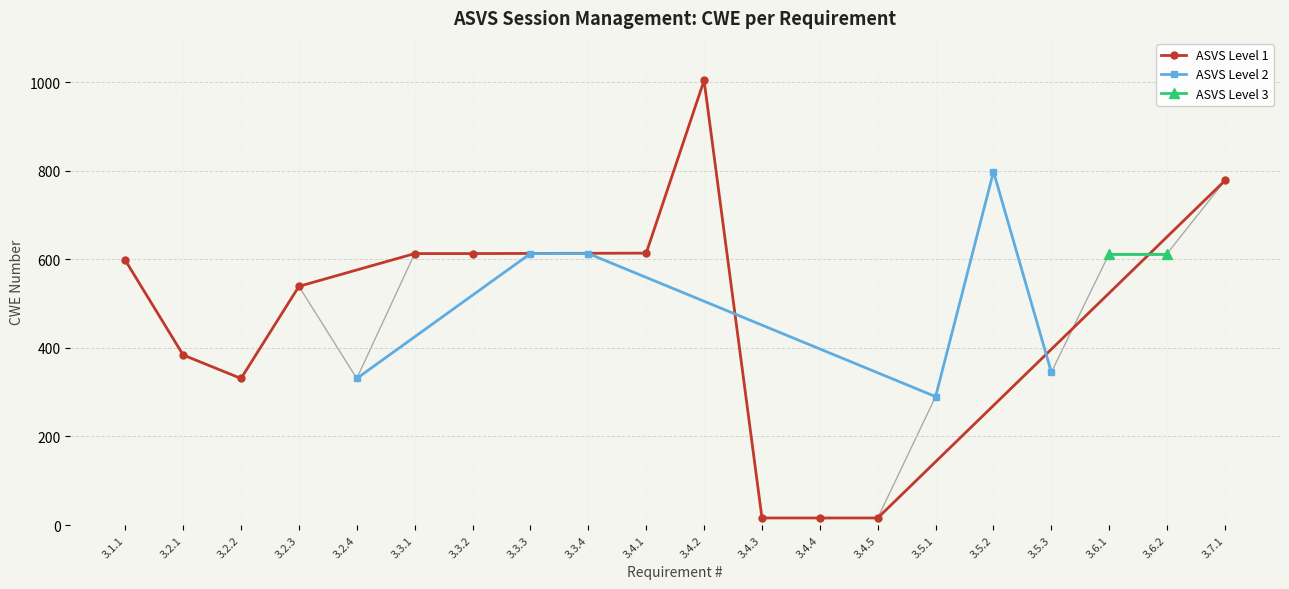

Rank the categories by value from highest to lowest.

3.4.2, 3.5.2, 3.7.1, 3.4.1, 3.3.1, 3.3.2, 3.3.3, 3.3.4, 3.6.1, 3.6.2, 3.1.1, 3.2.3, 3.2.1, 3.5.3, 3.2.2, 3.2.4, 3.5.1, 3.4.3, 3.4.4, 3.4.5